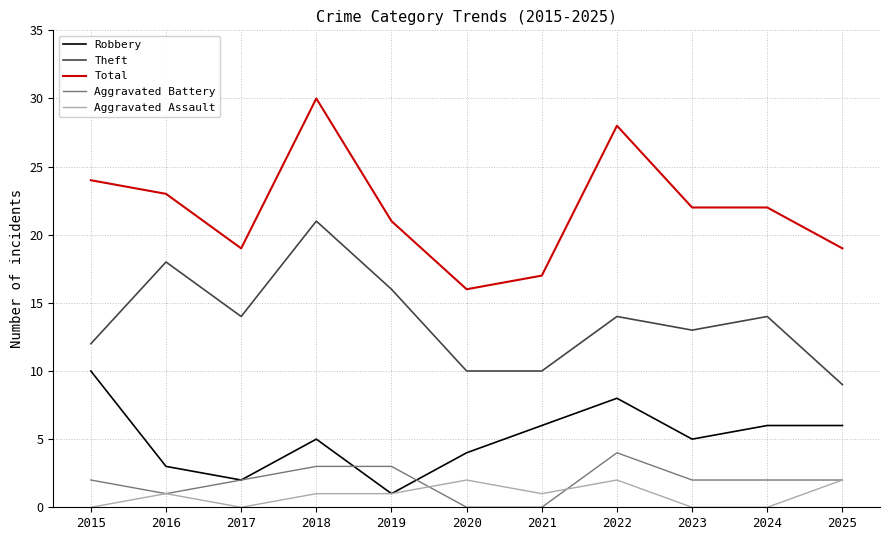

Is the value of Robbery at 2022 greater than the value of Theft at 2021?

No